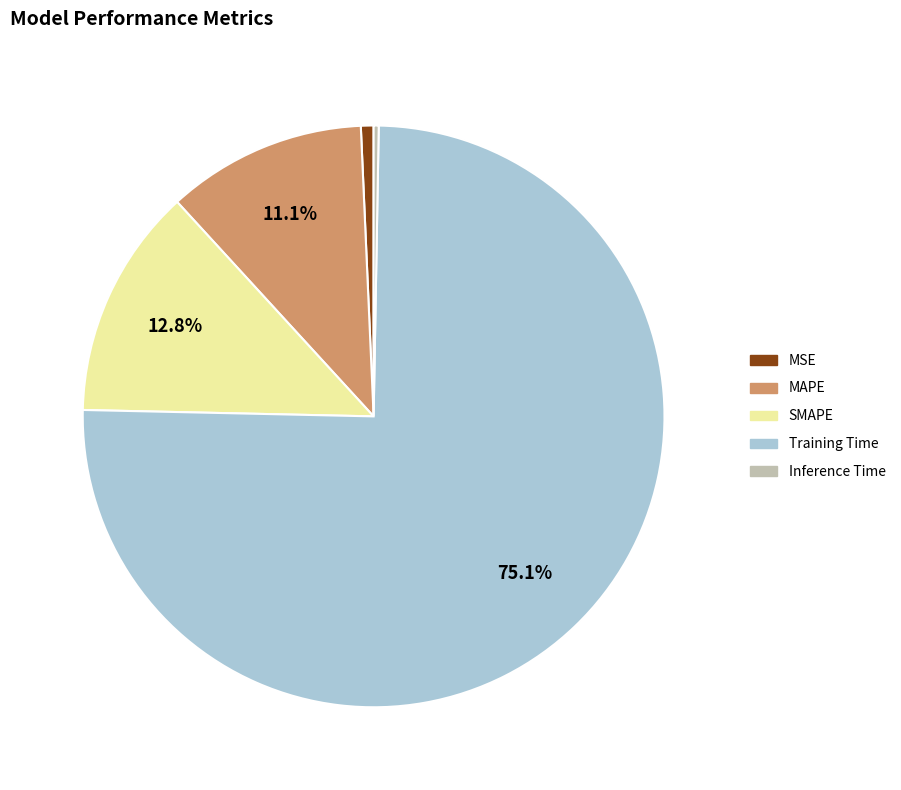

Do MAPE and Training Time together represent more than half of the pie?

Yes